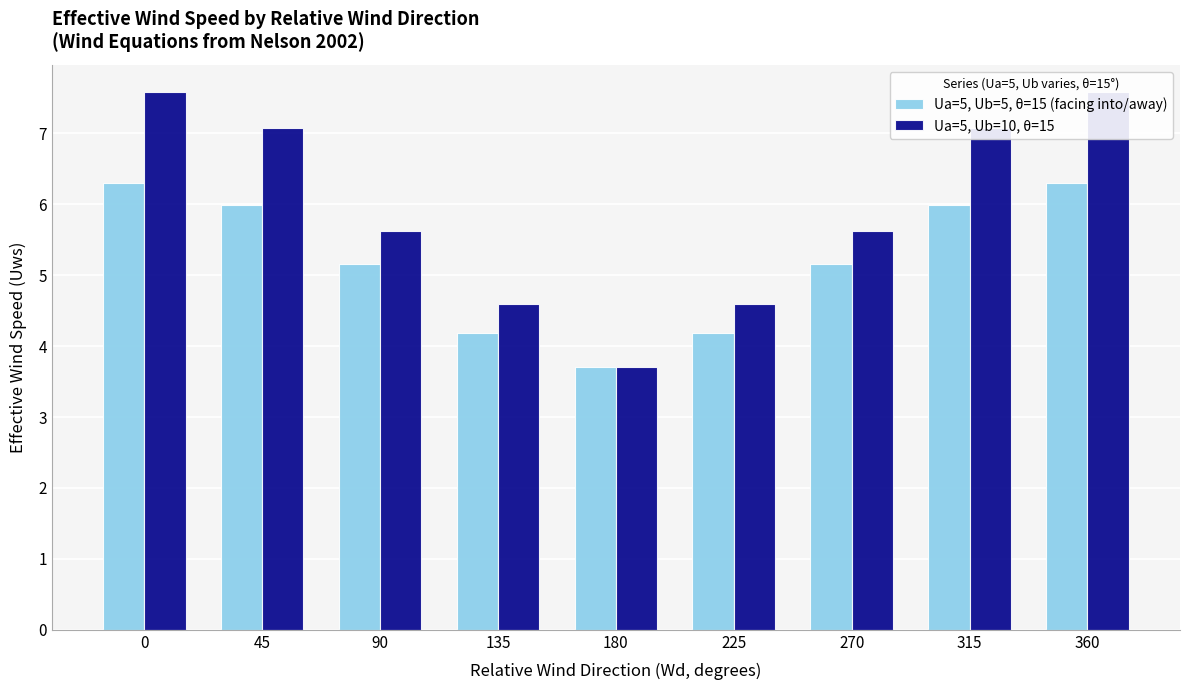

What are all the series names shown in the legend?

Ua=5, Ub=5, θ=15 (facing into/away), Ua=5, Ub=10, θ=15